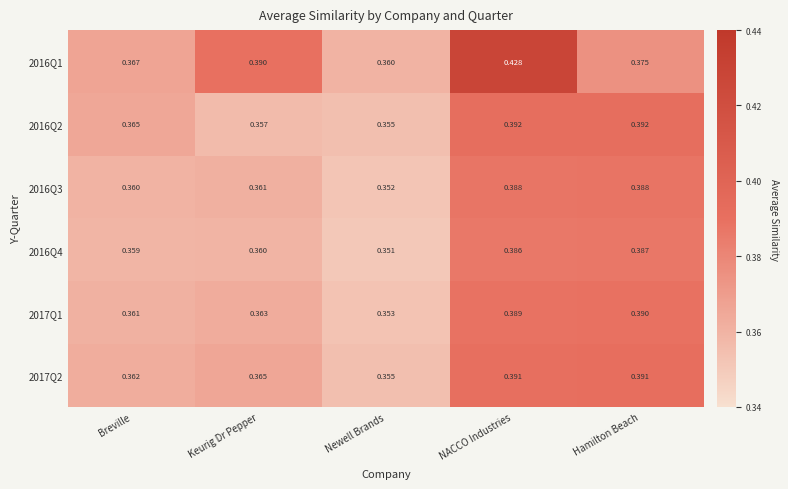

At which label does 2016Q4 reach its peak?

Hamilton Beach